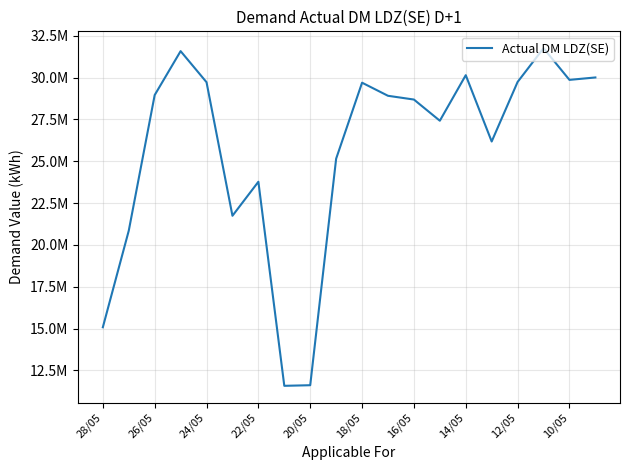

Does the chart display data point markers on the line(s)?

No